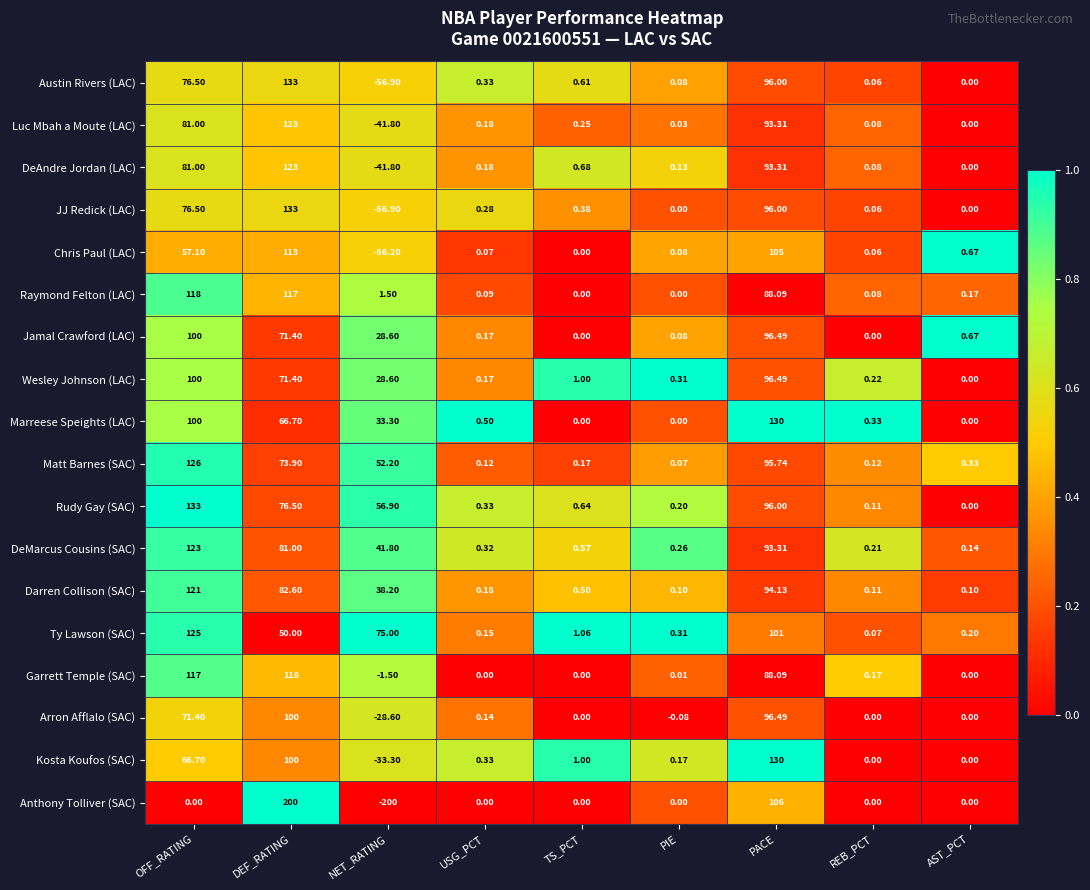

At which category does the chart reach its minimum across all series?

NET_RATING